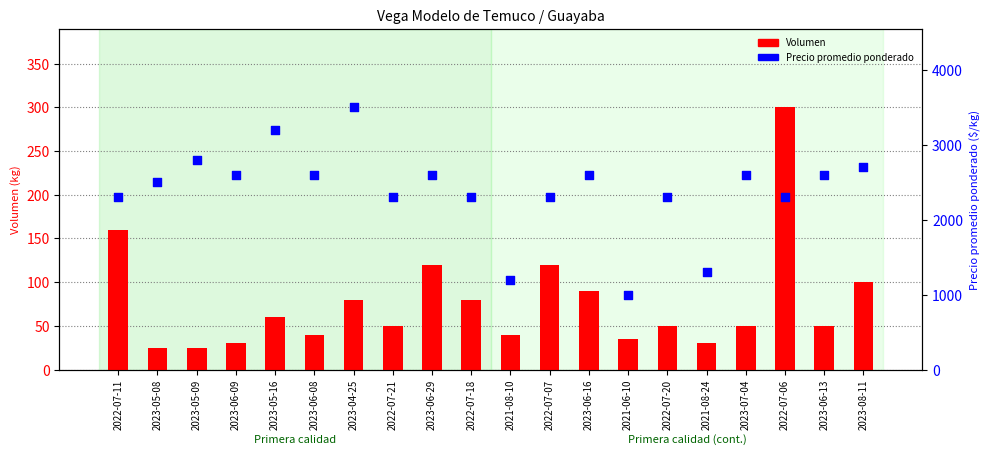

At which category is the sum across all series the highest?

2023-04-25